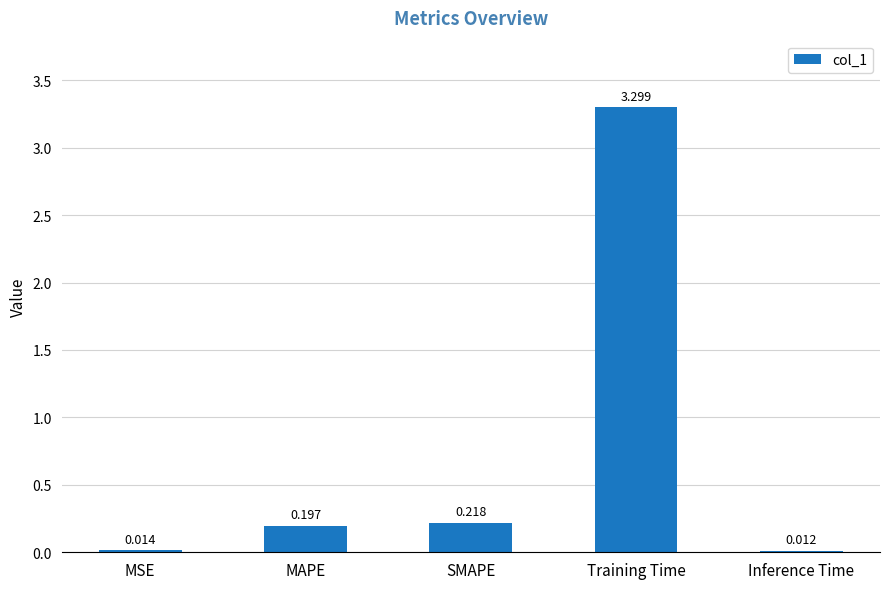

How many bars are there in total?

5